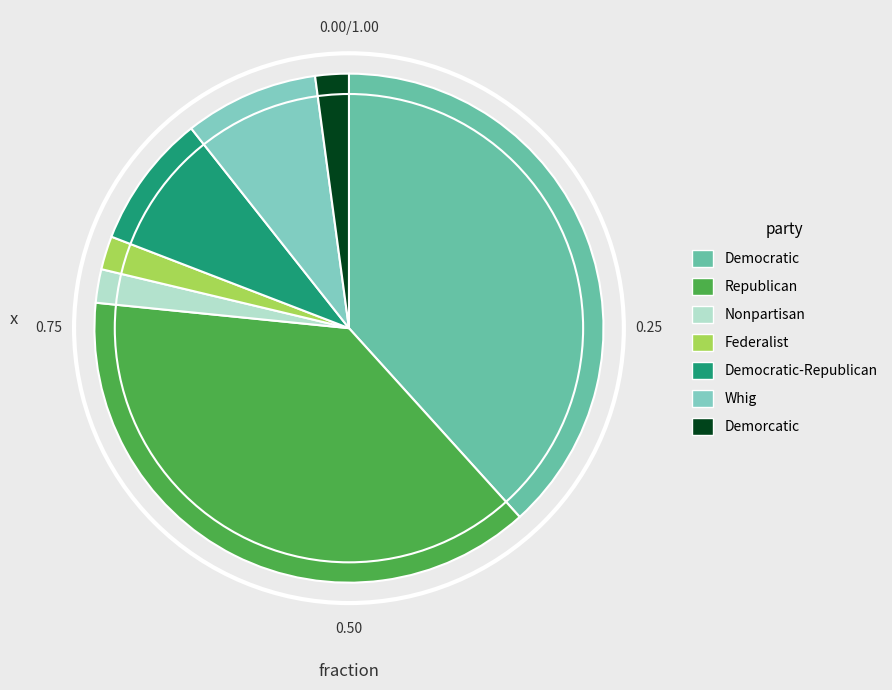

The Federalist slice represents 2% of the pie. True or false?

True